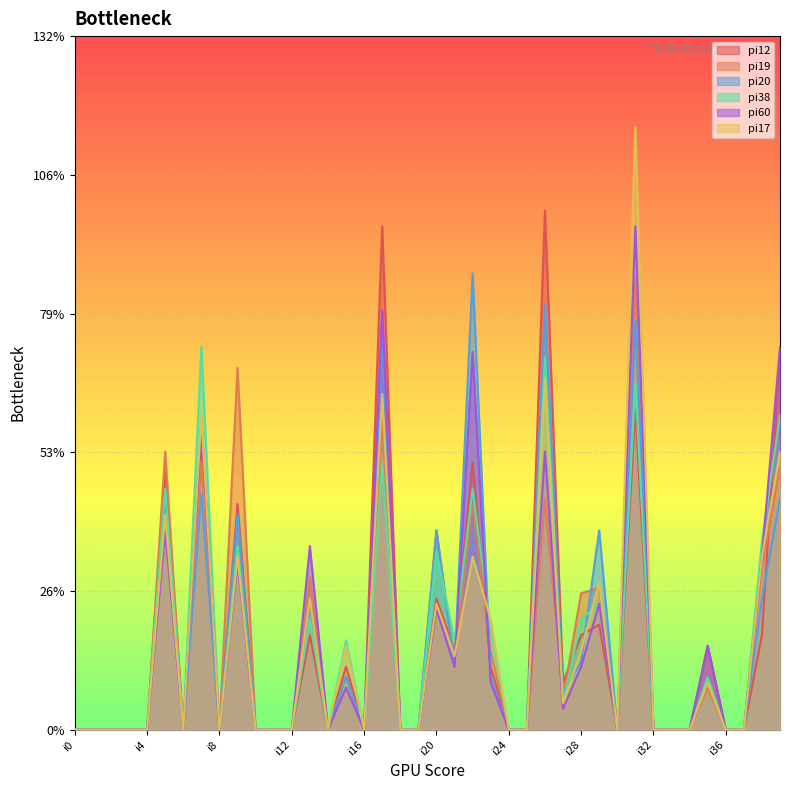

Rank the series by their maximum value, from highest to lowest.

pi17, pi12, pi60, pi20, pi19, pi38